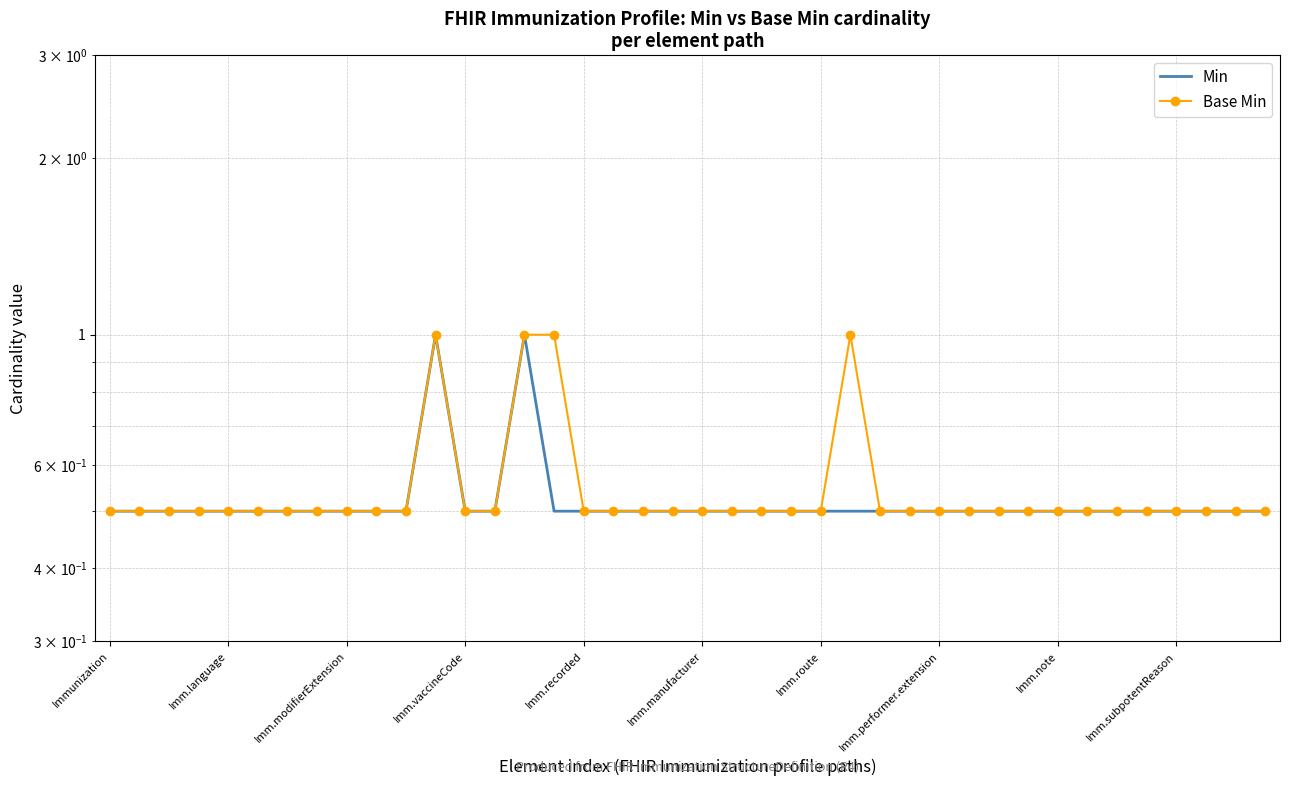

What are all the series names shown in the legend?

Min, Base Min